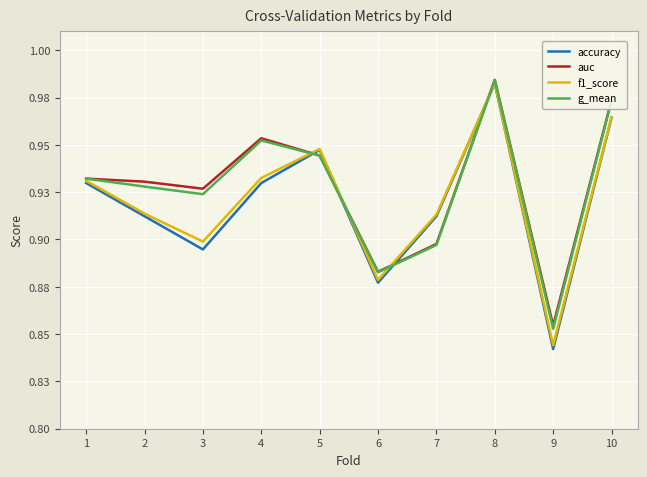

Is it true that auc equals 0.5 at 10?

False